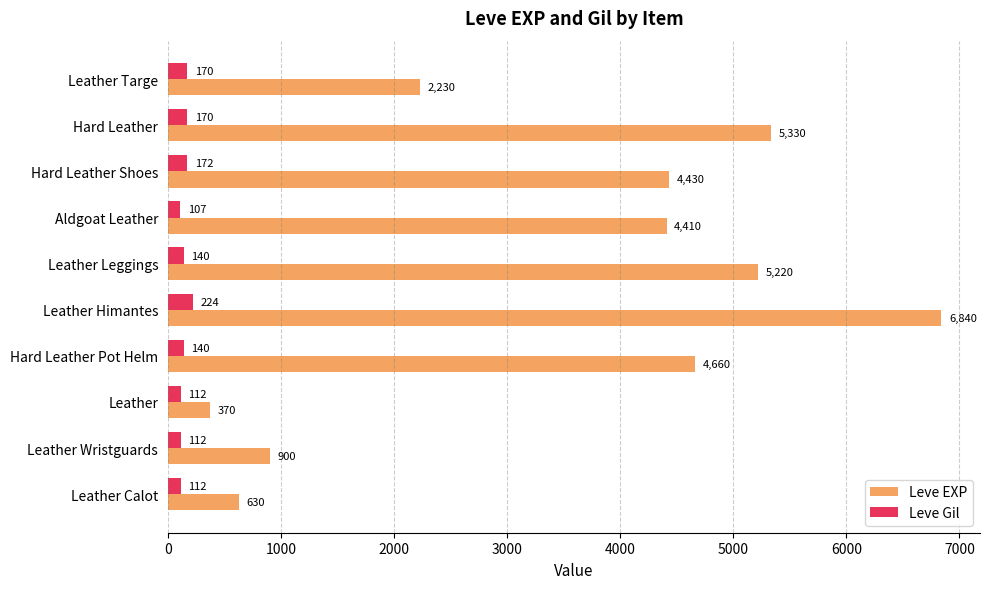

The Leve EXP series shows 5220 at Leather Leggings. True or false?

True